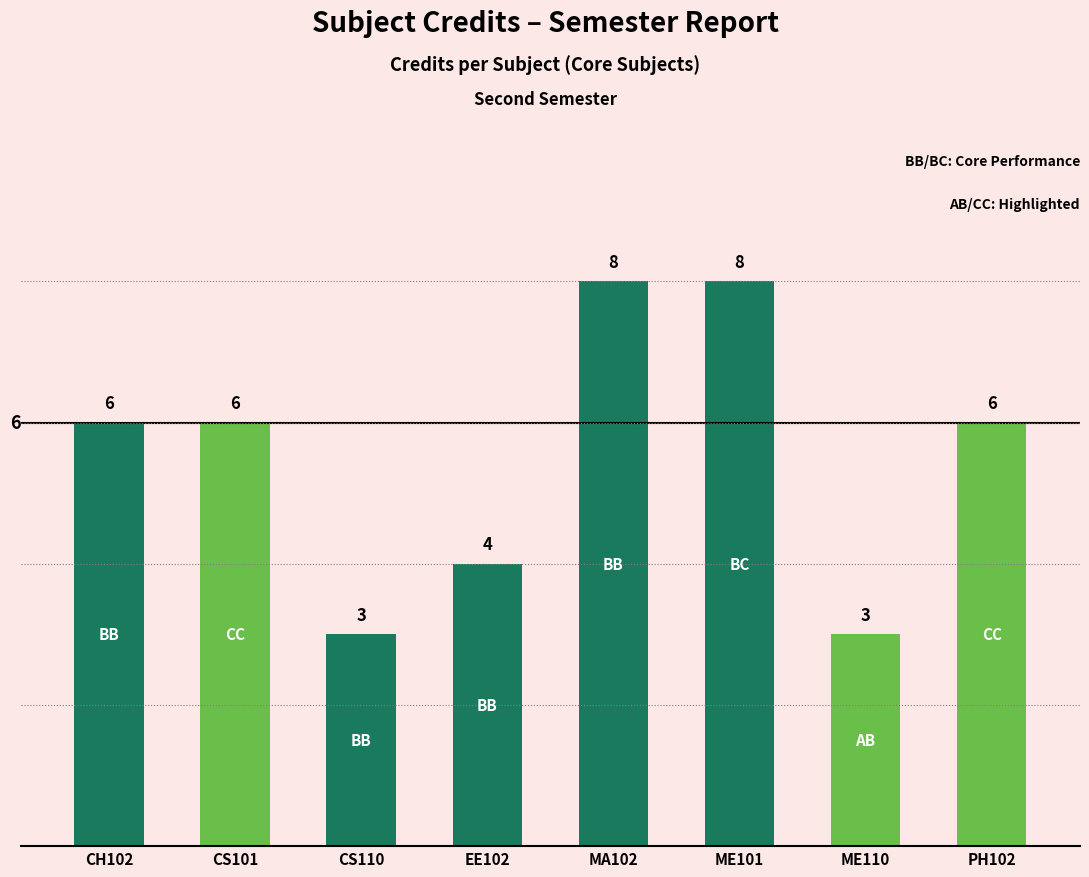

What is the smallest value displayed?

3